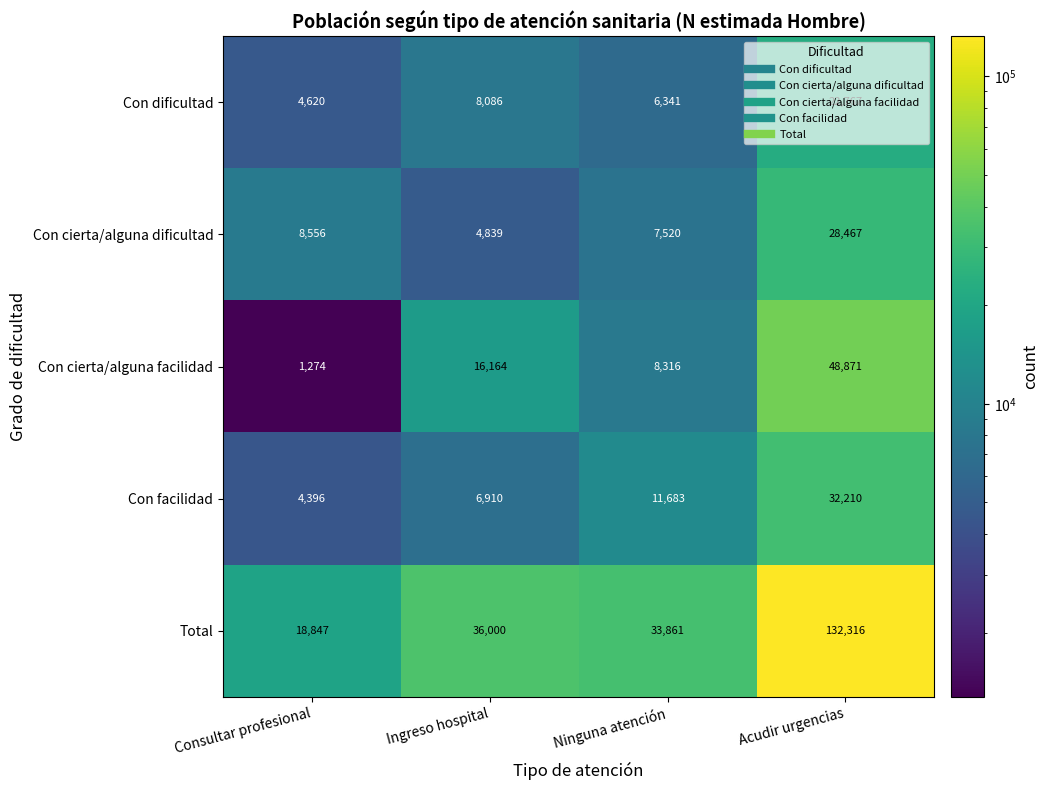

The Total series shows 175704 at Acudir urgencias. True or false?

False